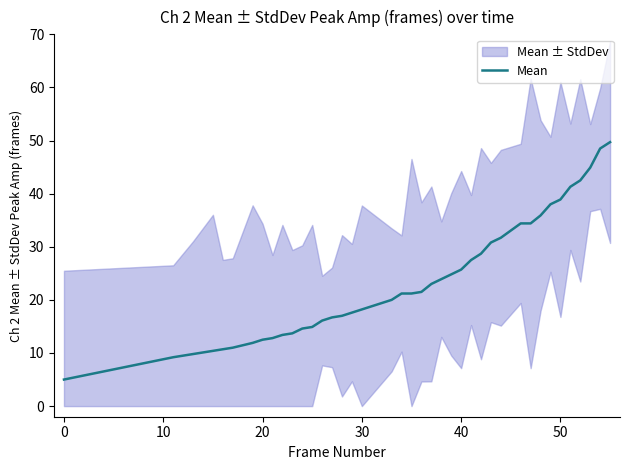

How many data points are less than 21?

19